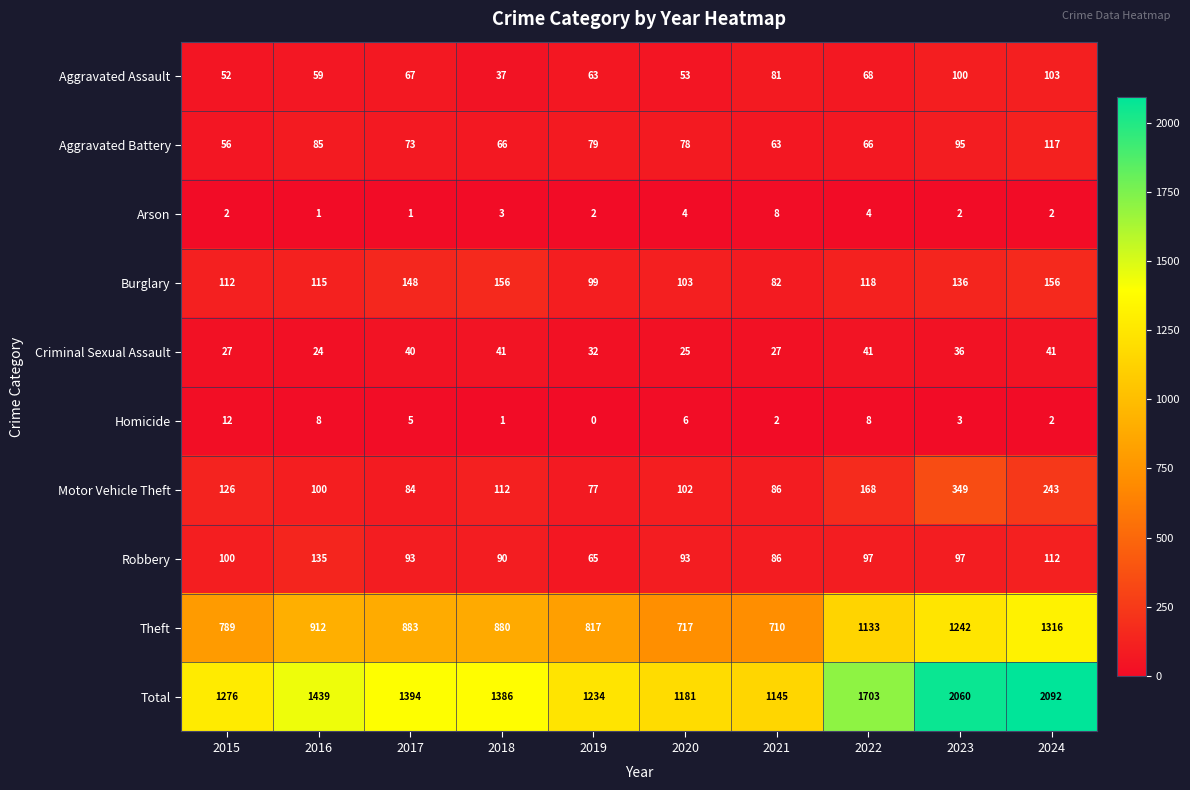

At 2023, list the series in order from smallest to largest.

Arson, Homicide, Criminal Sexual Assault, Aggravated Battery, Robbery, Aggravated Assault, Burglary, Motor Vehicle Theft, Theft, Total